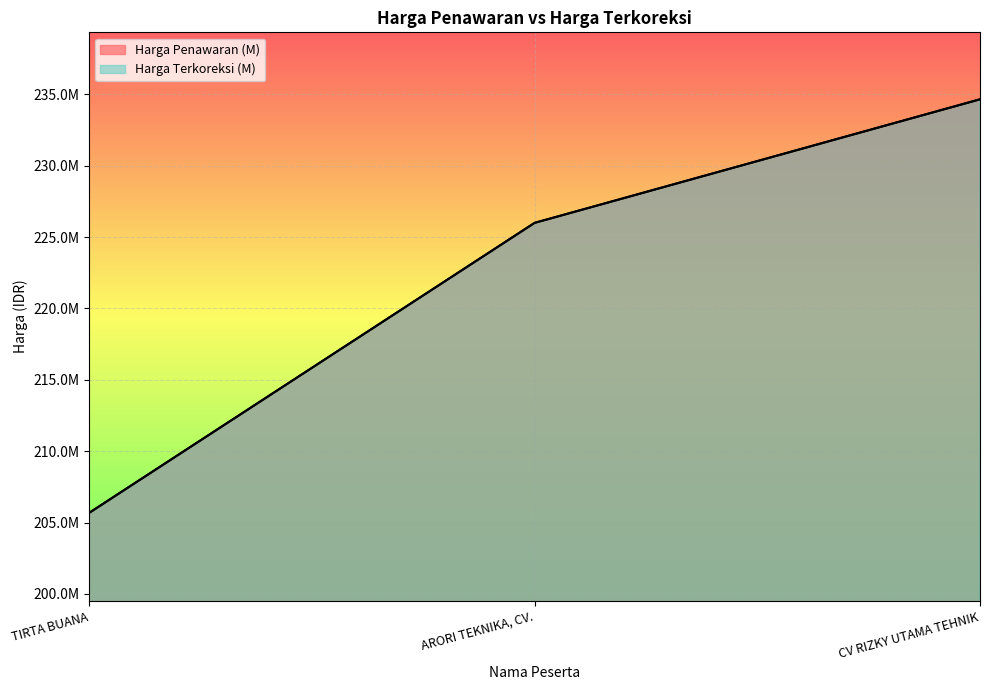

Is the value of Harga Penawaran (M) at CV RIZKY UTAMA TEHNIK greater than the value of Harga Terkoreksi (M) at ARORI TEKNIKA, CV.?

Yes